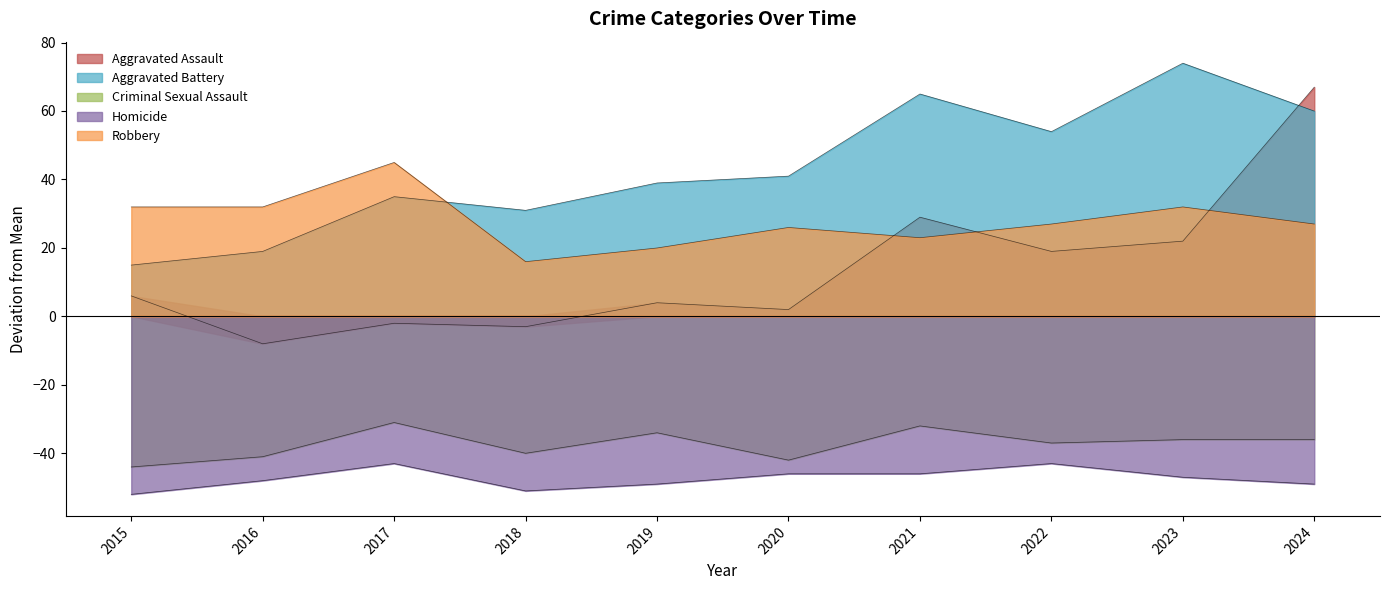

Which category has the lowest value in the Aggravated Assault series?

2016